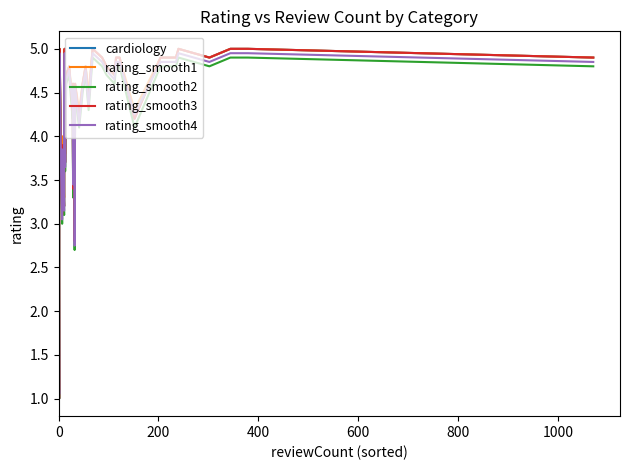

Reading left to right, transcribe all the data shown in this chart.

cardiology: 4.6	1.0	5.0	5.0	5.0	4.0	3.1	3.9	3.2	4.1	5.0	4.3	3.7	4.7	4.8	4.3	4.6	3.4	4.6	4.4	2.8	4.6	4.2	4.6	4.8	4.4	5.0	4.9	4.8	4.7	4.9	4.9	4.2	4.9	4.9	5.0	4.9	5.0	5.0	4.9
rating_smooth1: 4.6	1.1	5.0	5.0	5.0	4.1	3.2	4.0	3.3	4.2	5.0	4.4	3.8	4.7	4.8	4.4	4.6	3.5	4.6	4.4	2.9	4.6	4.3	4.6	4.8	4.5	5.0	4.9	4.8	4.7	4.9	4.9	4.3	4.9	4.9	5.0	4.9	5.0	5.0	4.9
rating_smooth2: 4.5	1.0	4.9	4.9	4.9	3.9	3.0	3.8	3.1	4.0	4.9	4.2	3.6	4.6	4.7	4.2	4.5	3.3	4.5	4.3	2.7	4.5	4.1	4.5	4.7	4.3	4.9	4.8	4.7	4.6	4.8	4.8	4.1	4.8	4.8	4.9	4.8	4.9	4.9	4.8
rating_smooth3: 4.6	1.0	5.0	5.0	5.0	4.0	3.1	3.9	3.2	4.1	5.0	4.3	3.7	4.7	4.8	4.3	4.6	3.4	4.6	4.4	2.8	4.6	4.2	4.6	4.8	4.4	5.0	4.9	4.8	4.7	4.9	4.9	4.2	4.9	4.9	5.0	4.9	5.0	5.0	4.9
rating_smooth4: 4.5	1.1	5.0	5.0	5.0	4.0	3.0	3.9	3.1	4.0	5.0	4.2	3.6	4.7	4.8	4.3	4.5	3.5	4.5	4.3	2.8	4.5	4.2	4.5	4.8	4.3	5.0	4.8	4.8	4.7	4.8	4.8	4.2	4.8	4.8	5.0	4.8	5.0	5.0	4.8